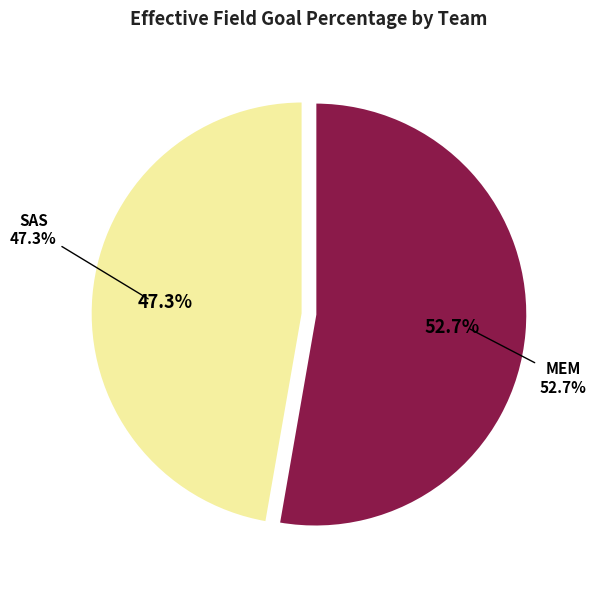

How many segments does this pie chart have?

2